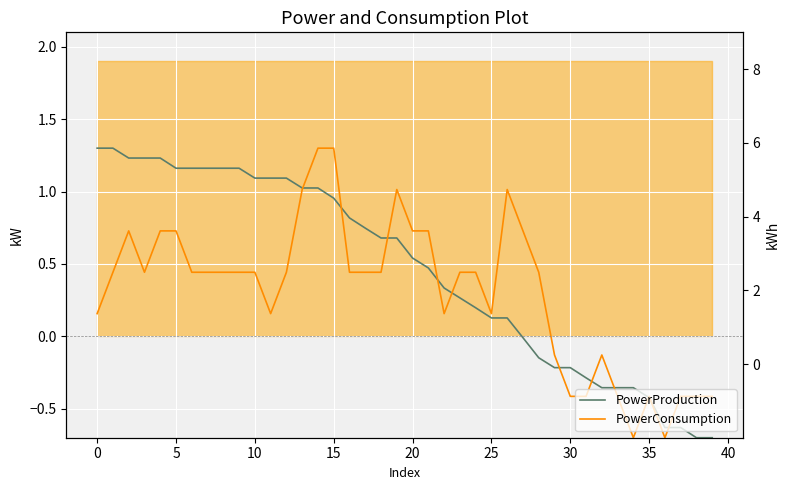

How many times do PowerConsumption and PowerProduction cross each other?

11